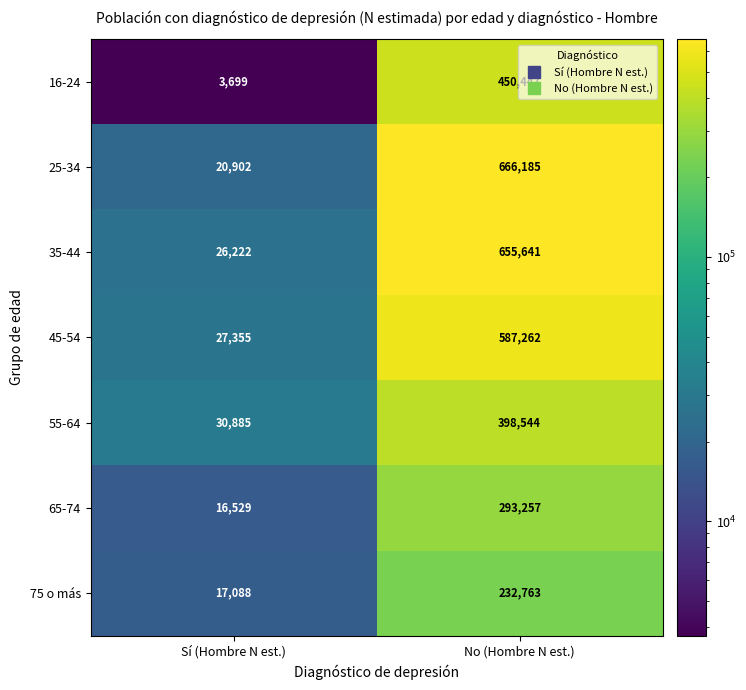

At which category is the sum across all series the highest?

No (Hombre N est.)